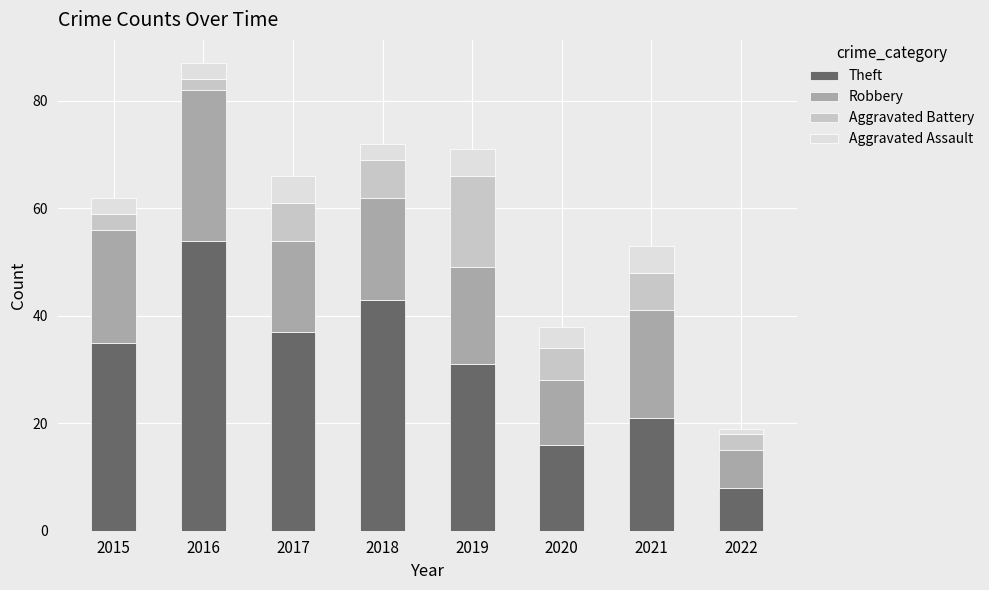

What is the sum of all Theft values?

245